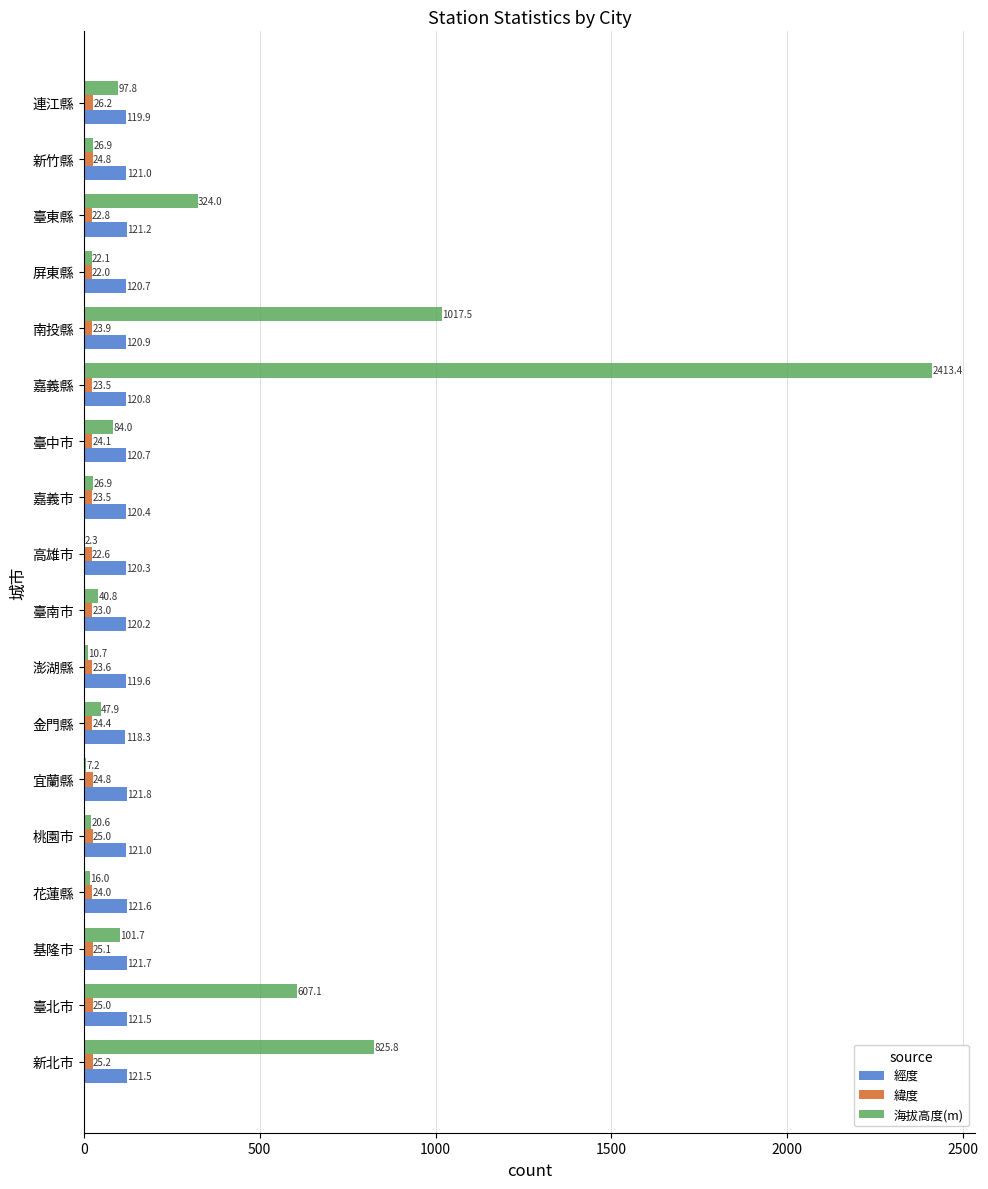

Between 臺中市 and 南投縣, which series saw the biggest shift?

海拔高度(m)